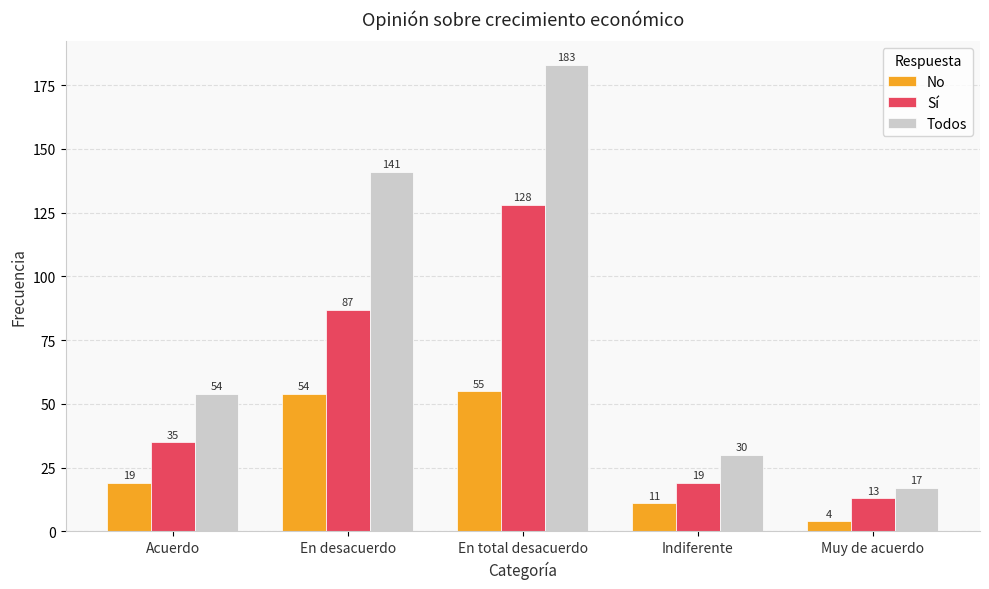

What is the total value across all series at En total desacuerdo?

366